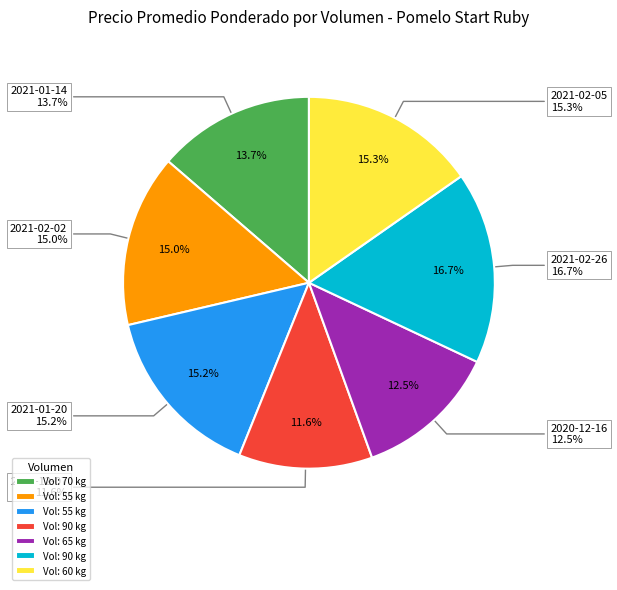

To the nearest percent, what is the difference between the 90 and 55 slice percentages?

1%